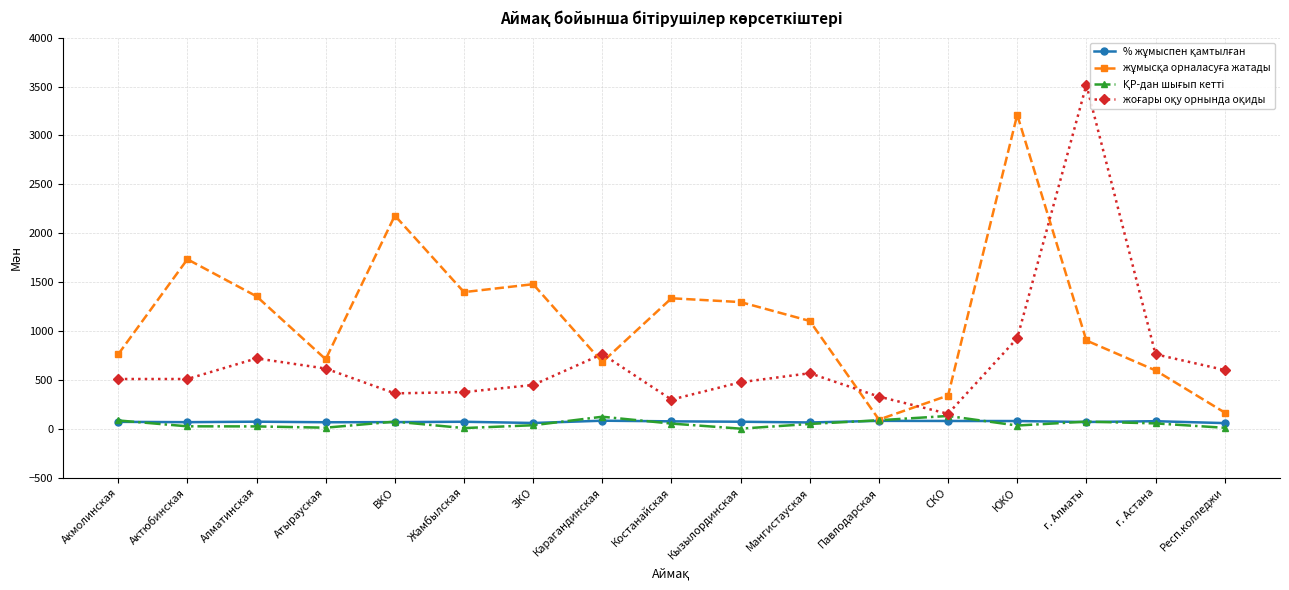

Is the value of % жұмыспен қамтылған at Жамбылская greater than the value of жоғары оқу орнында оқиды at Кызылординская?

No